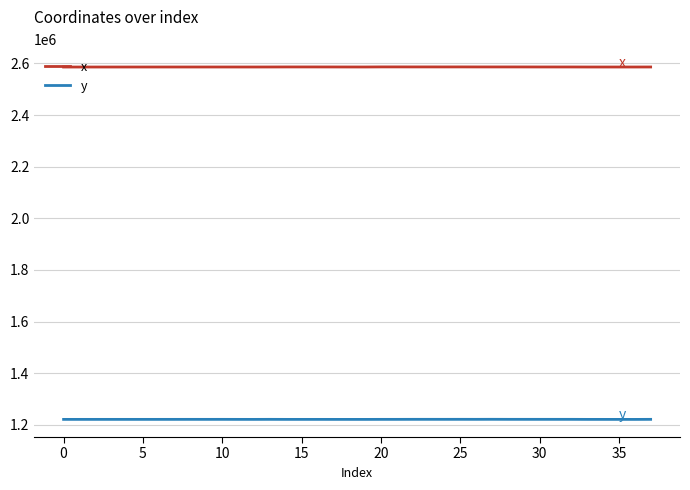

True or false: y and x intersect in this chart.

False